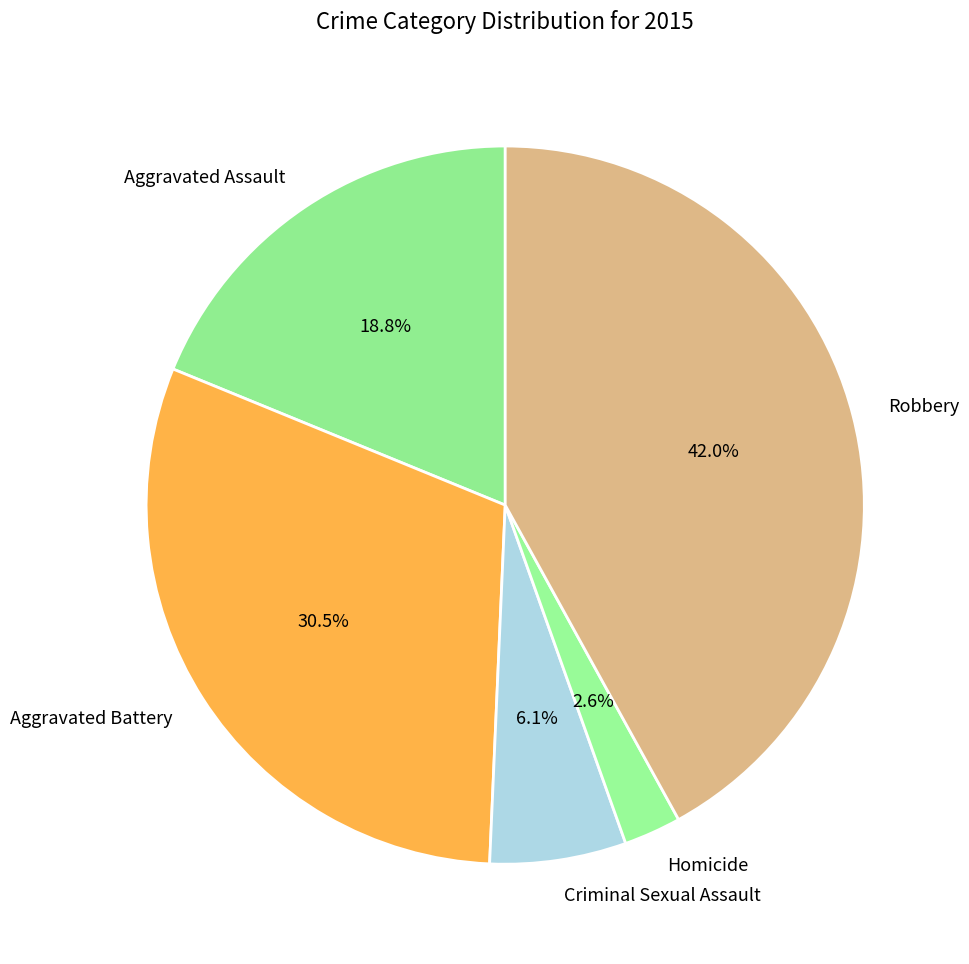

The Robbery slice represents 42% of the pie. True or false?

True